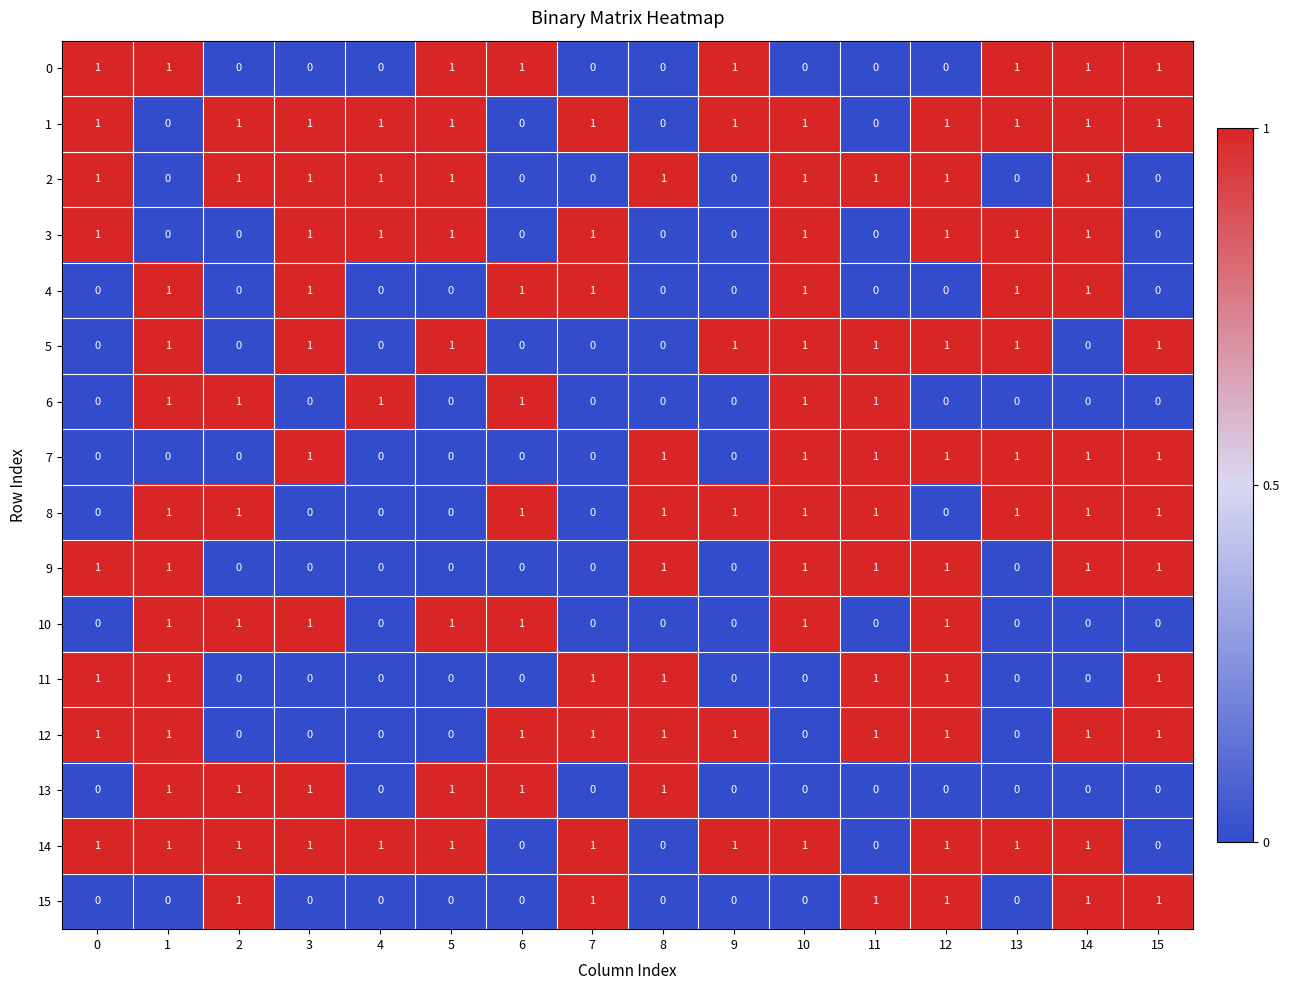

Count the number of data series in this chart.

16